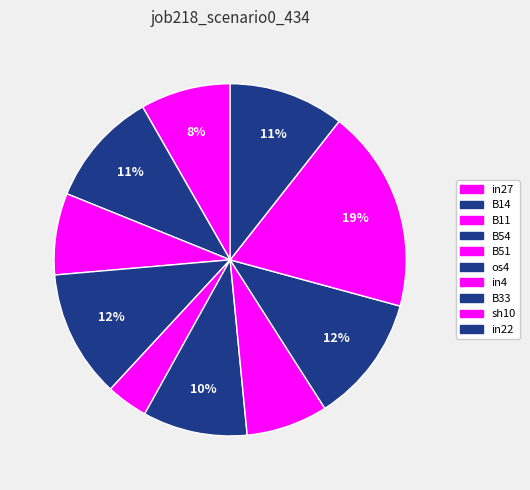

To the nearest percent, what is the combined percentage of sh10 and os4?

28%